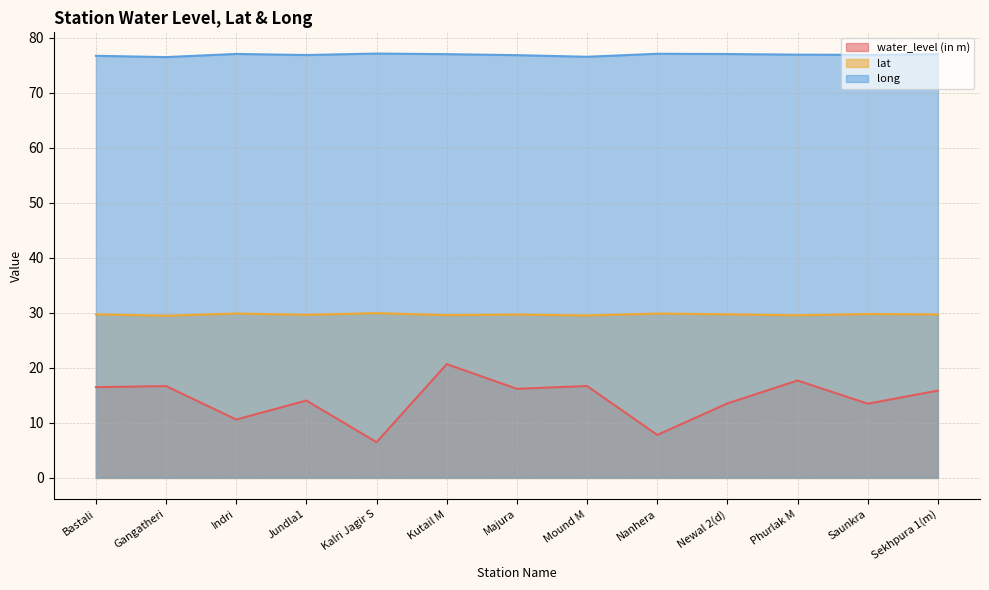

Is the value of long at Phurlak M greater than the value of water_level (in m) at Sekhpura 1(m)?

Yes